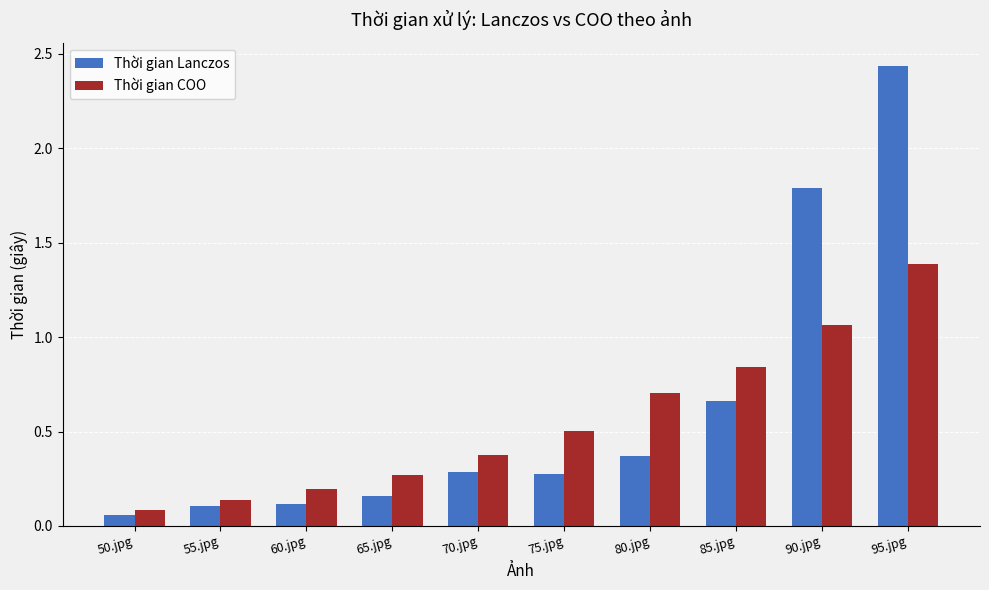

What is the maximum value for Thời gian COO?

1.4